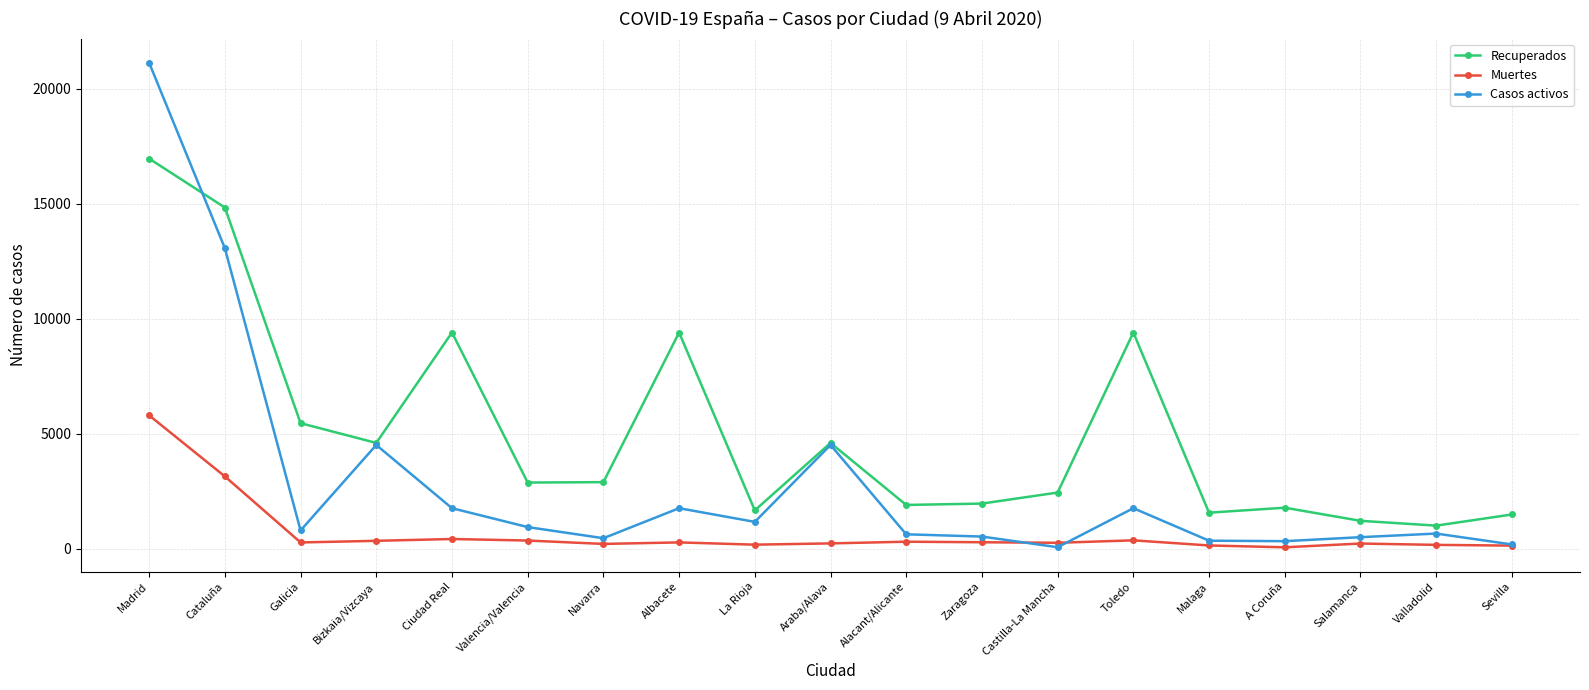

Rank the series at Zaragoza from highest to lowest value.

Recuperados, Casos activos, Muertes